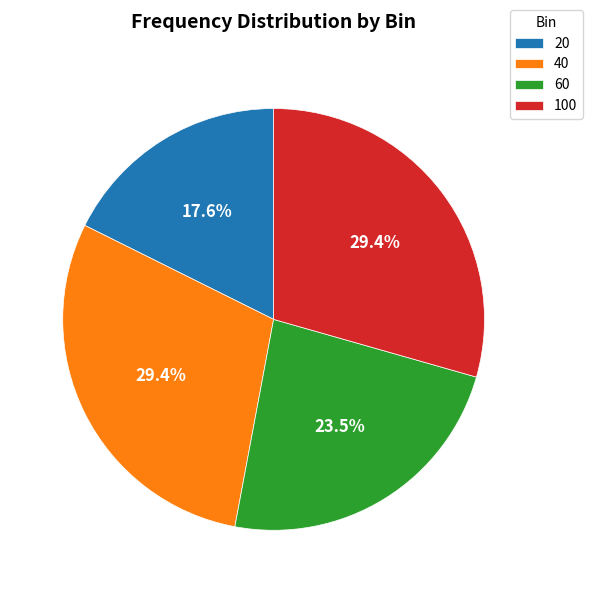

Is it true that 20 is 5% of the pie?

False